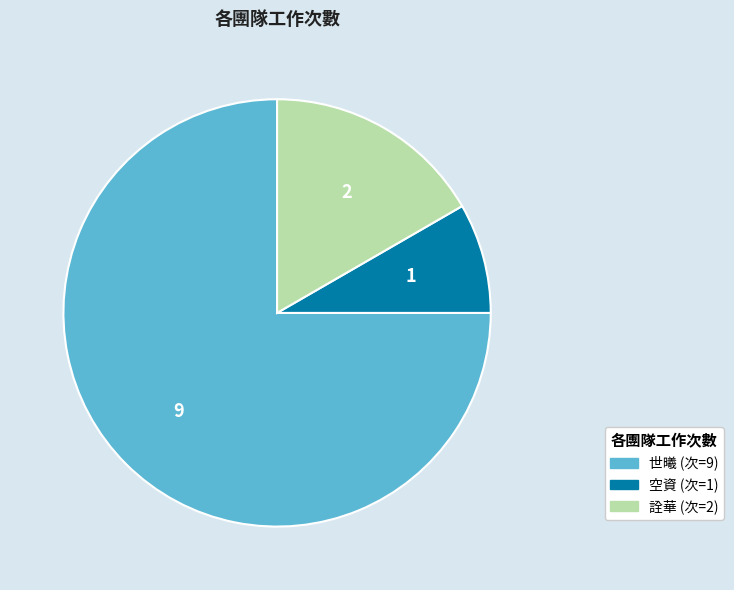

Does any single category account for the majority?

Yes